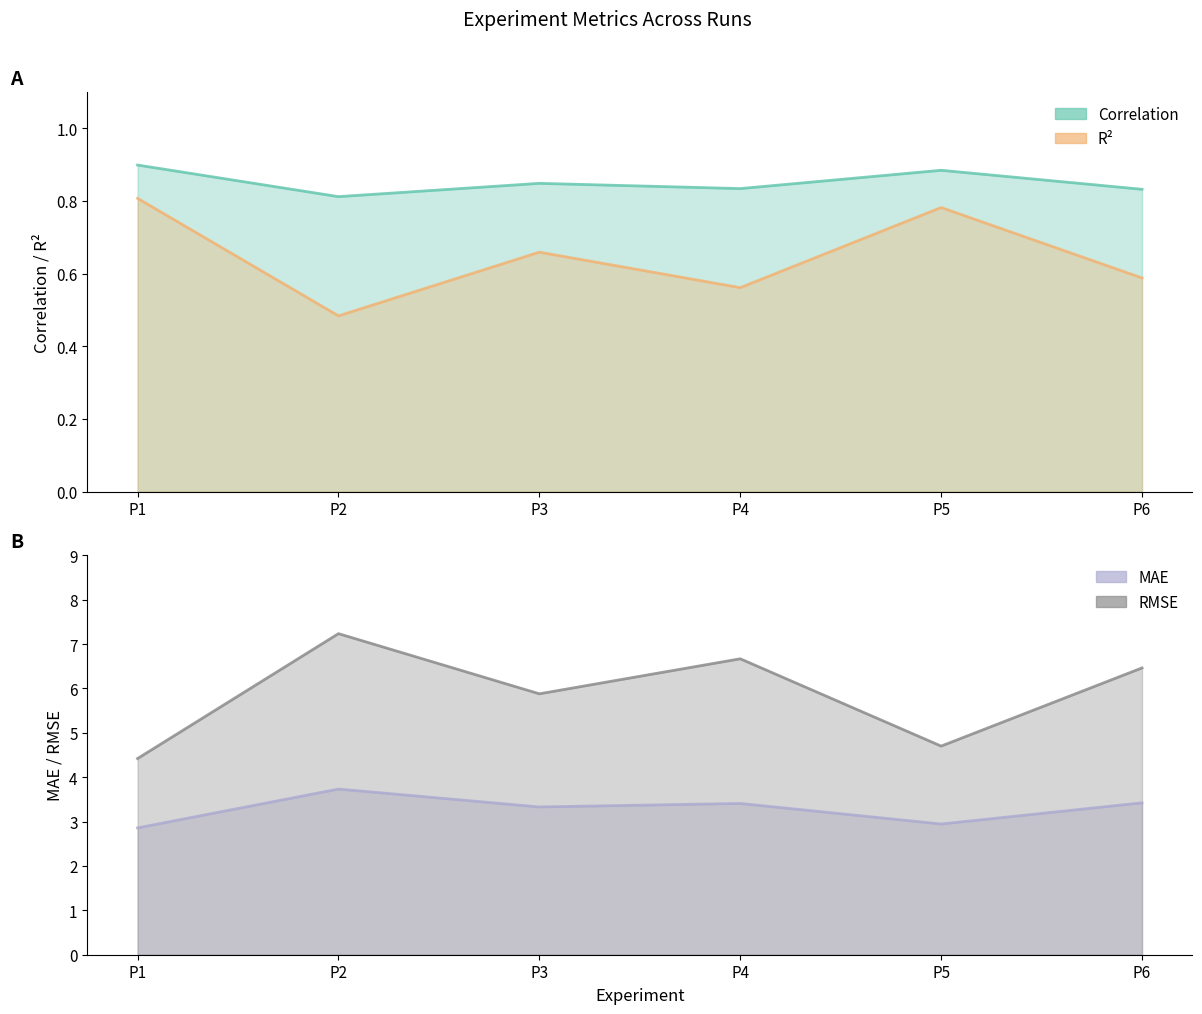

How many lines are shown in the chart?

4